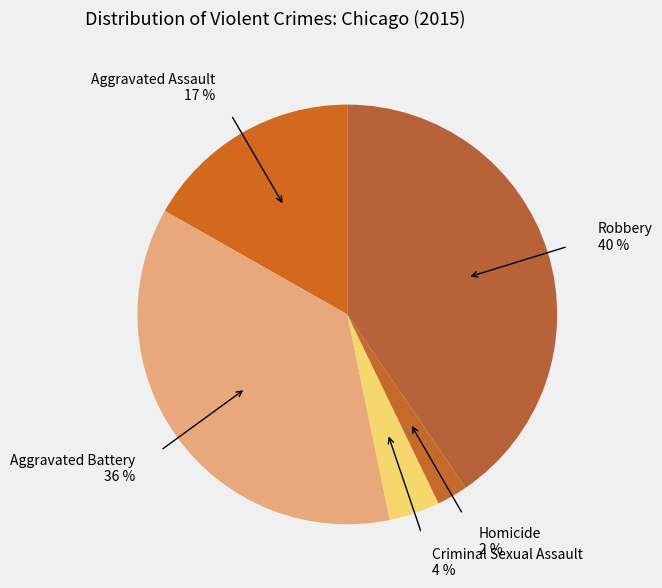

Rank the categories by value from lowest to highest.

Homicide, Criminal Sexual Assault, Aggravated Assault, Aggravated Battery, Robbery